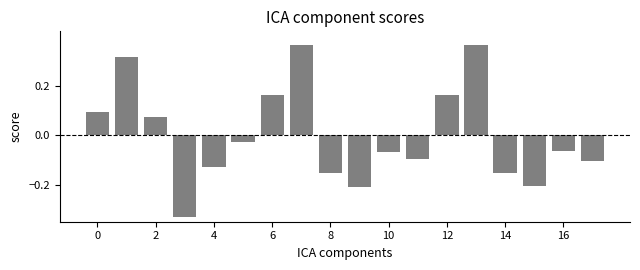

What is the difference between the maximum and minimum values?

0.7